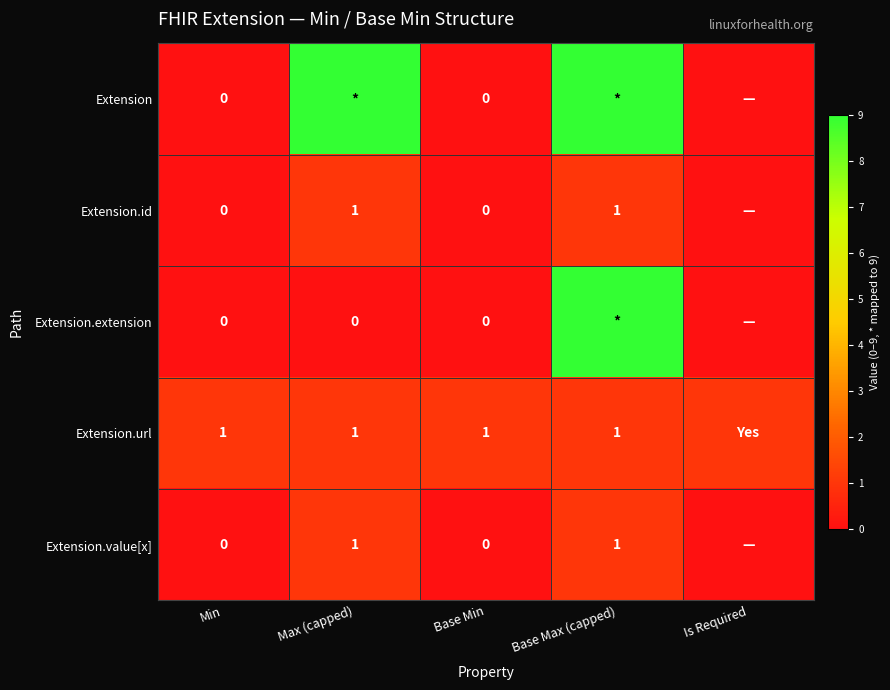

True or false: Extension.url has a value of 1 at Base Min.

True